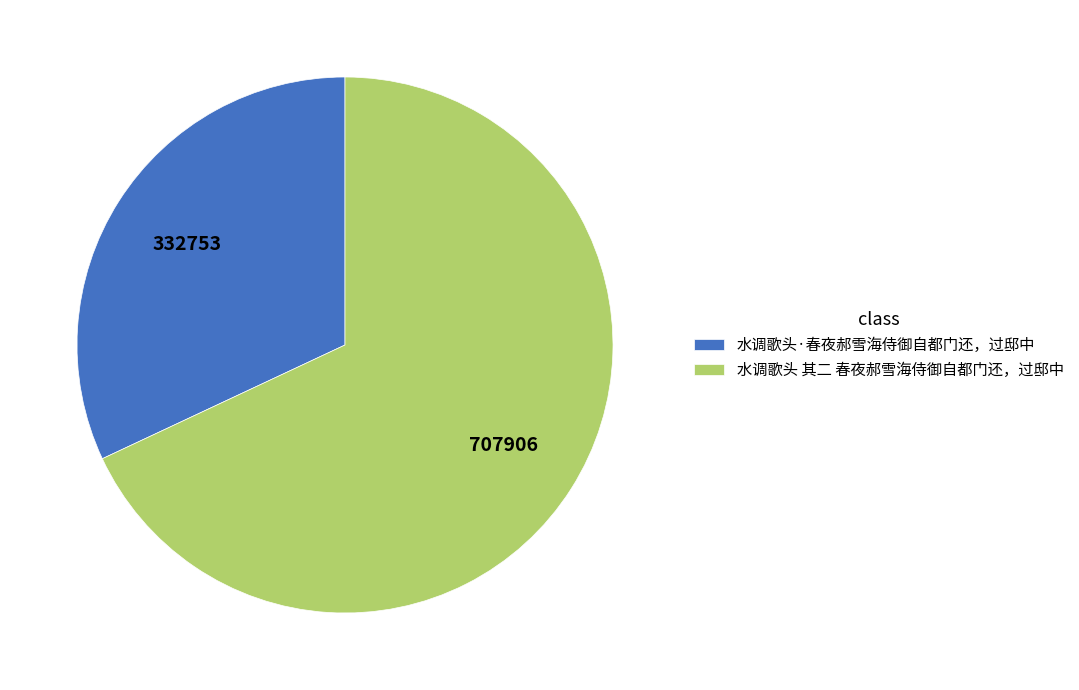

Is it true that 水调歌头·春夜郝雪海侍御自都门还，过邸中 is 32% of the pie?

True